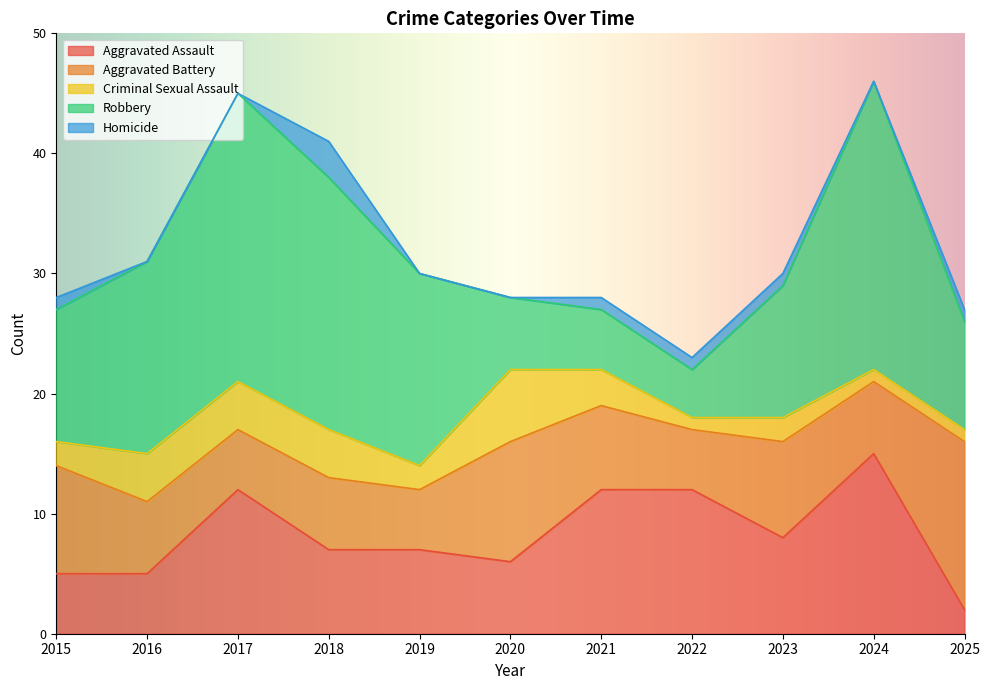

What are all the series names shown in the legend?

Aggravated Assault, Aggravated Battery, Criminal Sexual Assault, Robbery, Homicide